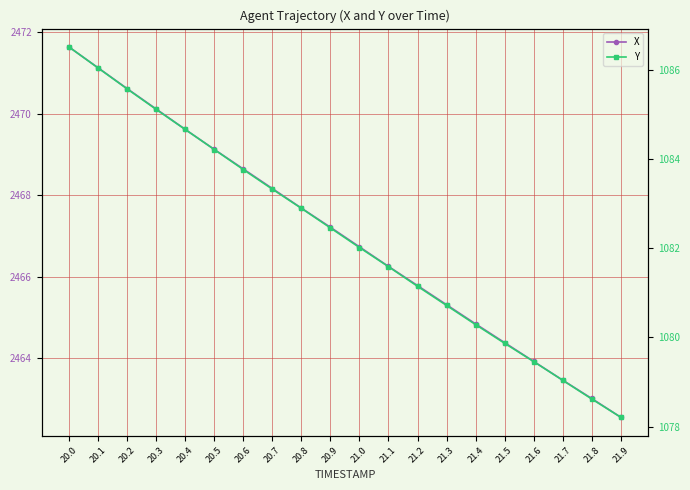

What is the average value of the Y series?

1082.3